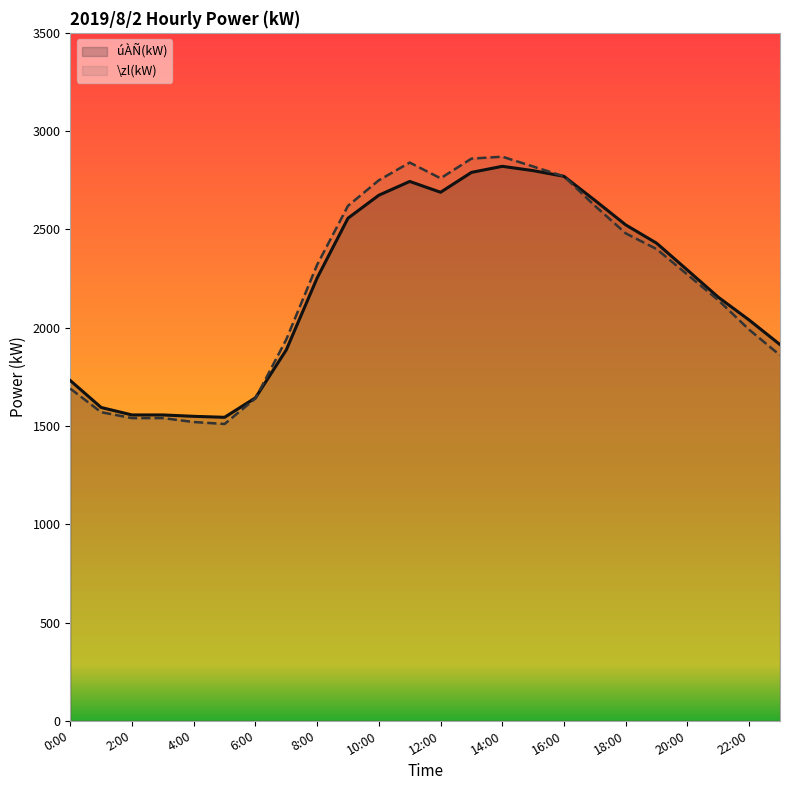

What value does the úÀÑ(kW) series have at 5:00, to the nearest 10?

1540